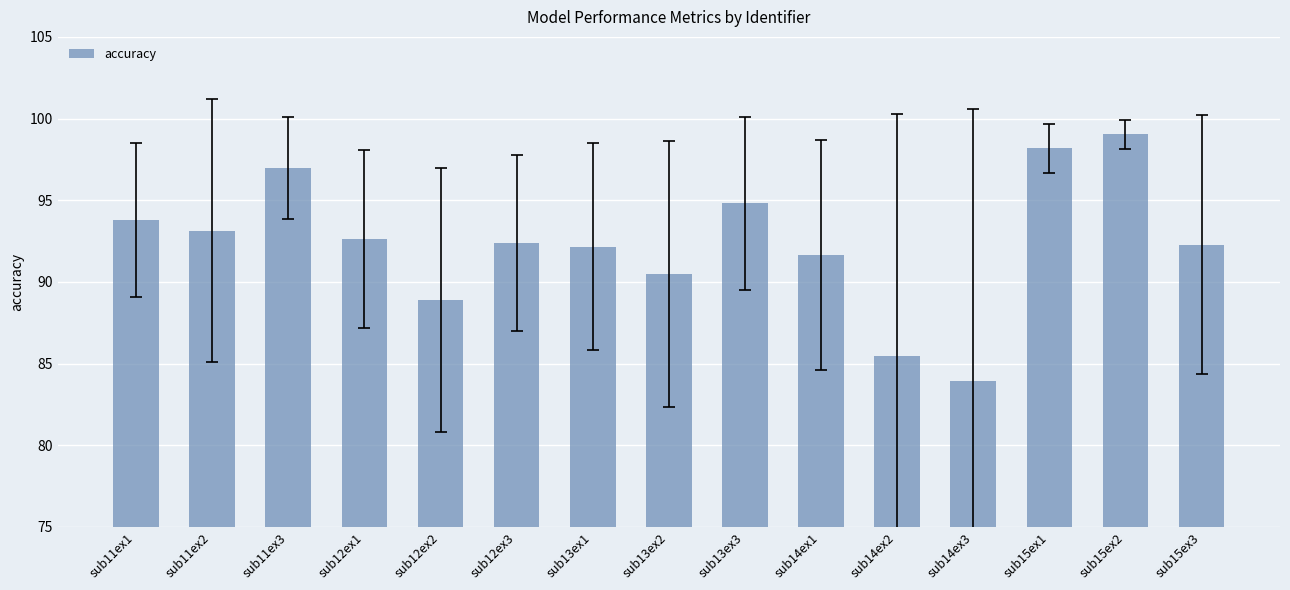

Is it true that the value at sub11ex1 is 157.8?

False